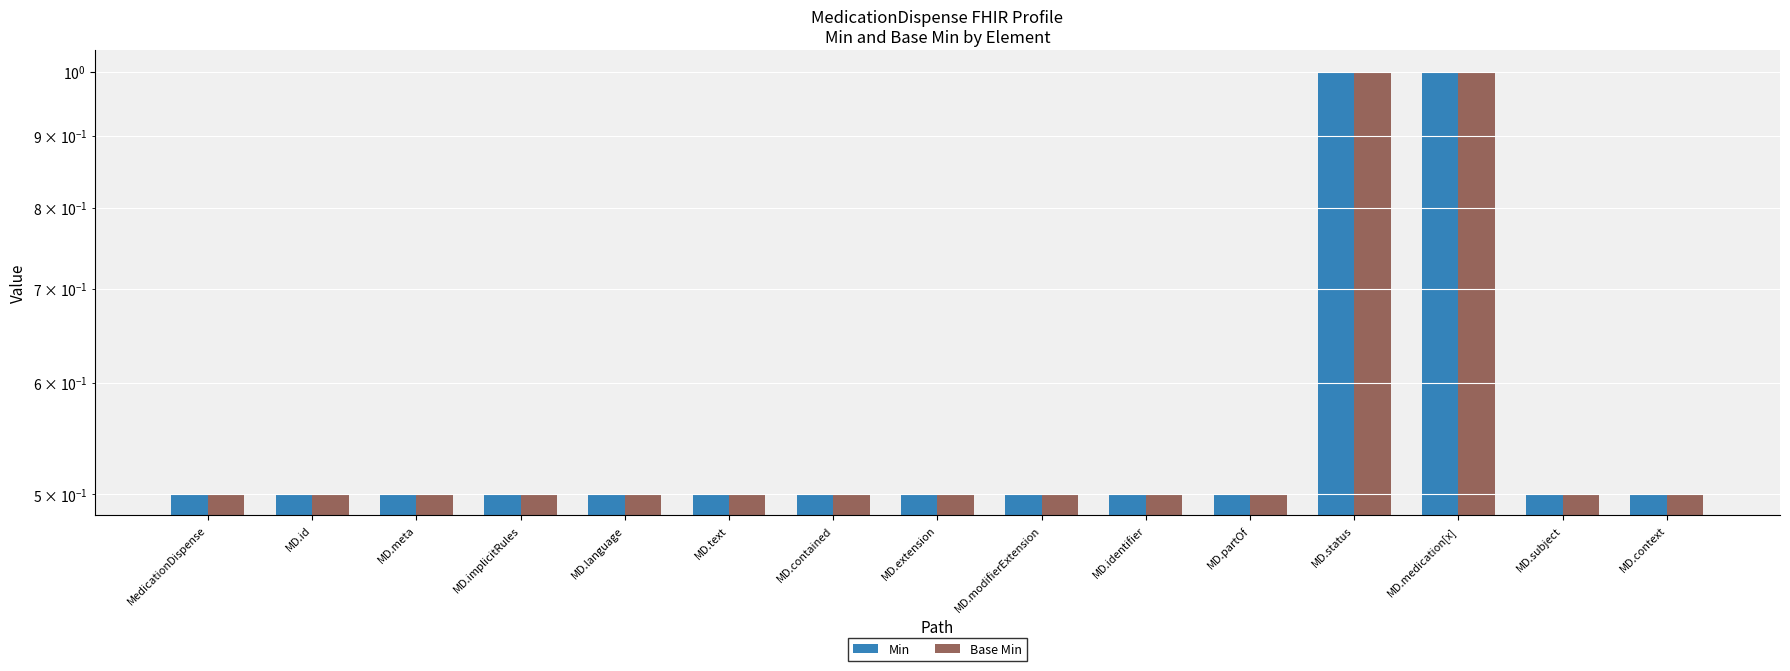

At which label is Min closest to 0?

MedicationDispense